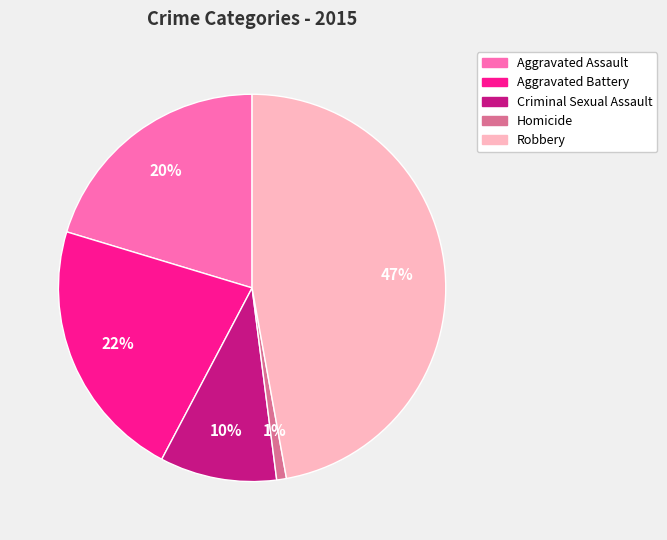

How many slices are in this pie chart?

5